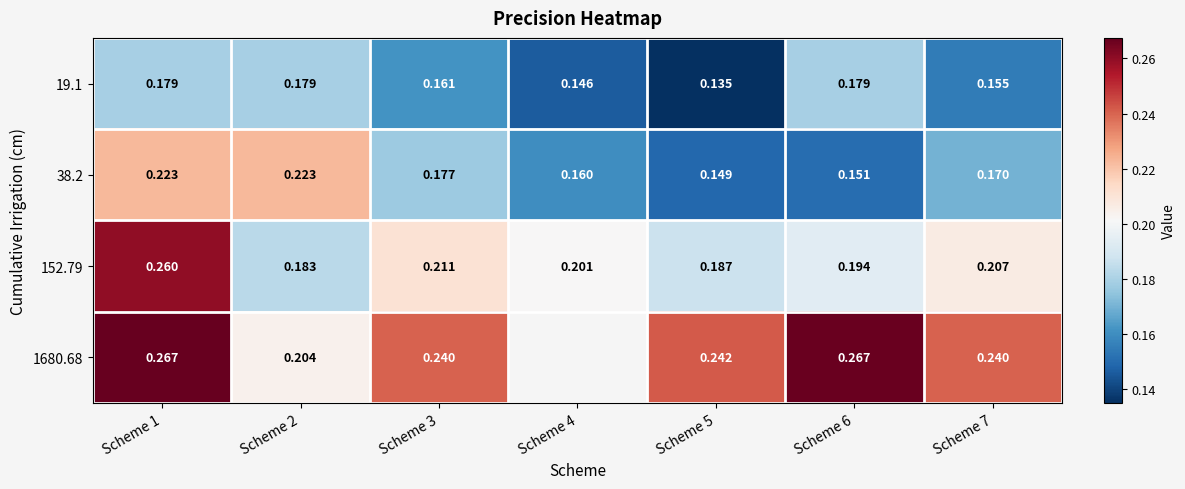

Count the number of data series in this chart.

4